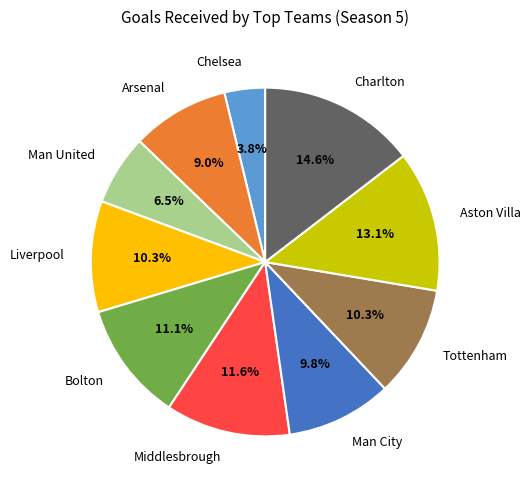

How many segments does this pie chart have?

10